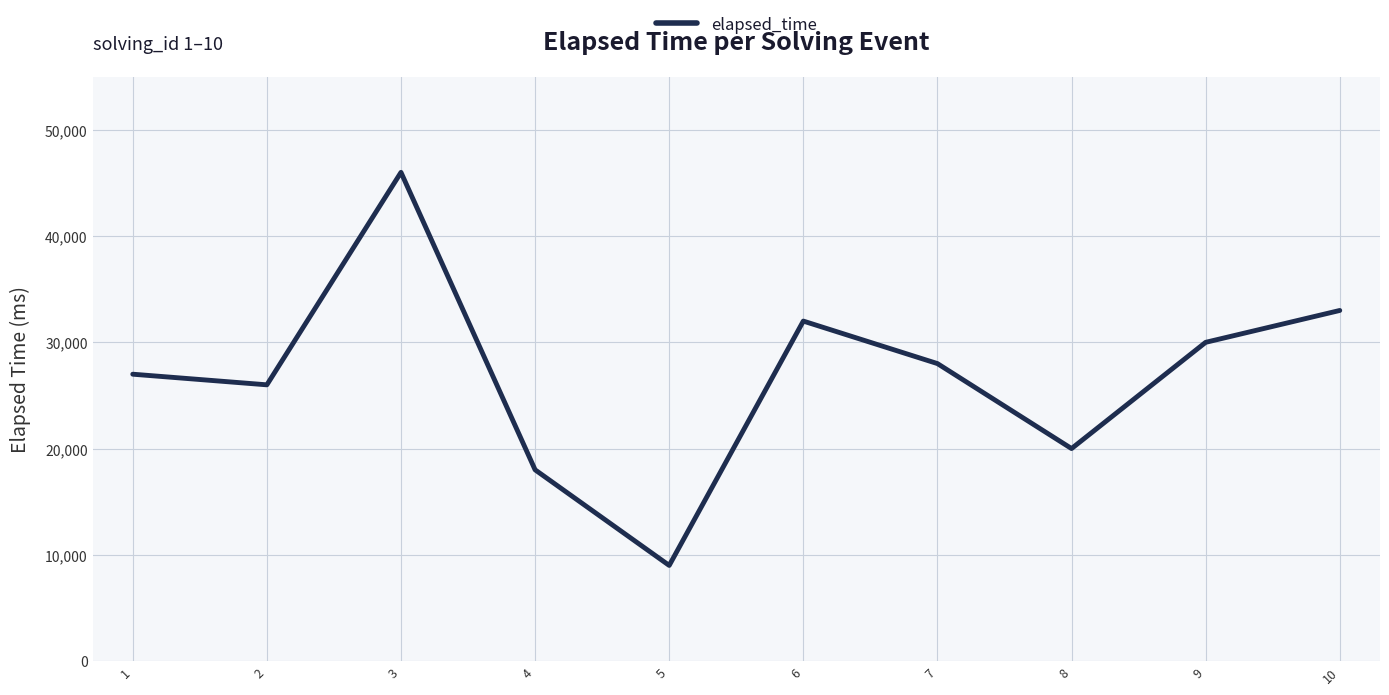

Which has a higher value, 8 or 10?

10